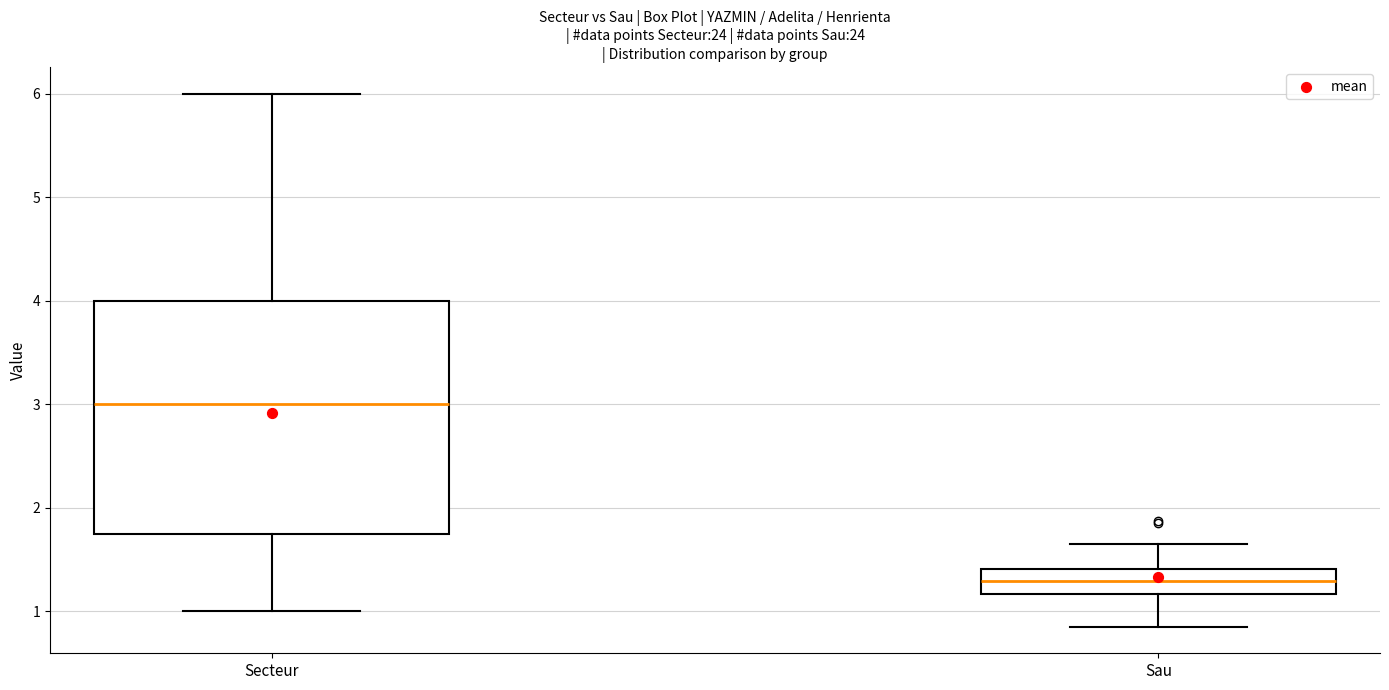

Reading left to right, transcribe this box plot: for each box, give where its median line is, the range the box spans, and where its two whiskers end, as read against the y-axis. The values are not printed on the chart, so give them approximately, as read against the axis.

Secteur: median 3.0, box 1.8 to 4.0, whiskers 1.0 to 6.0
Sau: median 1.3, box 1.2 to 1.4, whiskers 0.9 to 1.7